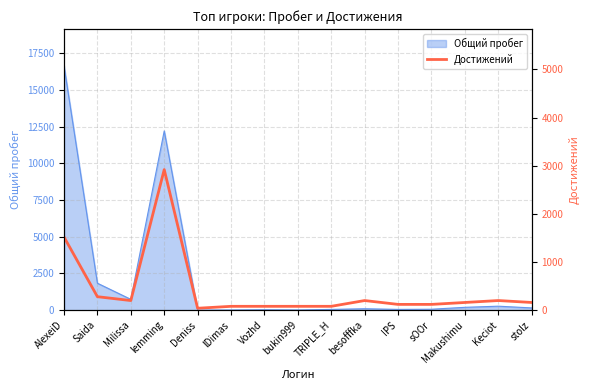

Where is Общий пробег nearest to the value 8335?

lemming